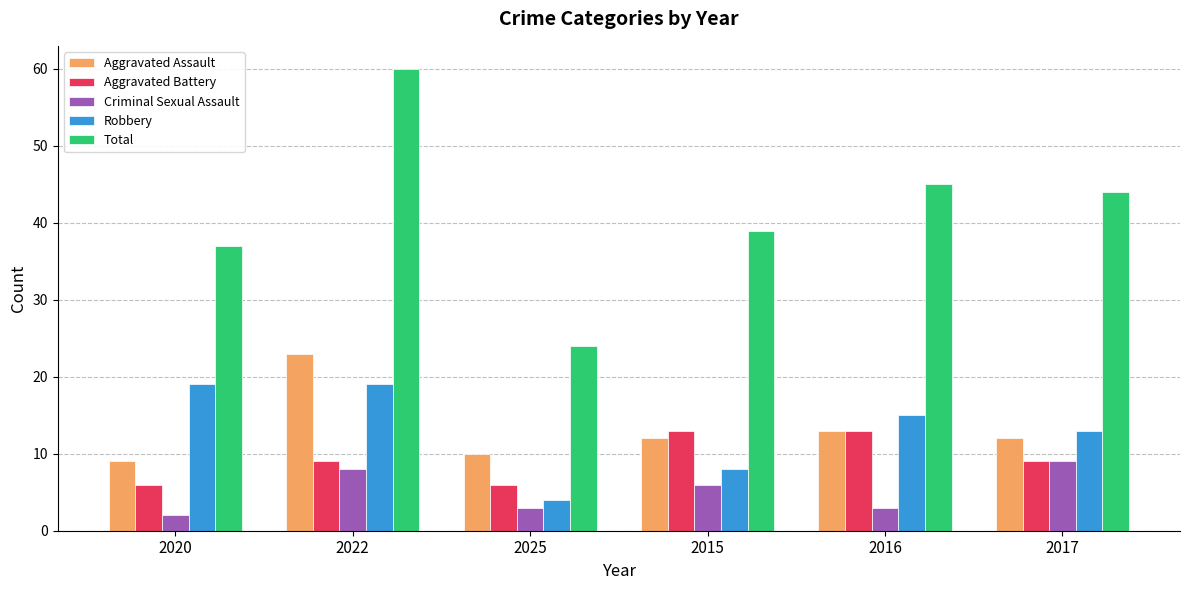

The Robbery series shows 7 at 2020. True or false?

False